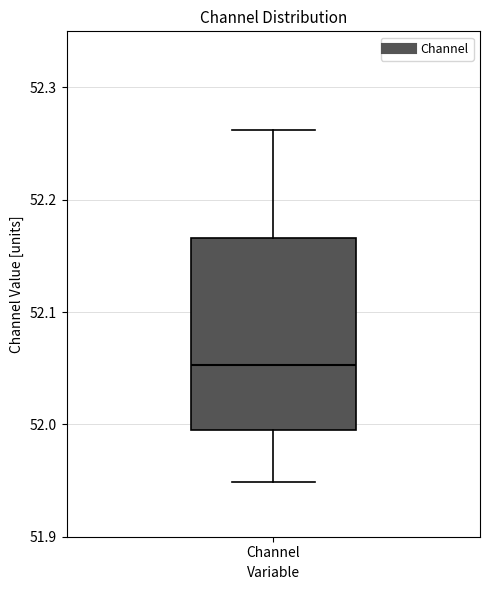

Transcribe this box plot: give where the median line is, the range the box spans, and where the two whiskers end, as read against the y-axis. The values are not printed on the chart, so give them approximately, as read against the axis.

median 52.05, box 51.99 to 52.17, whiskers 51.95 to 52.26